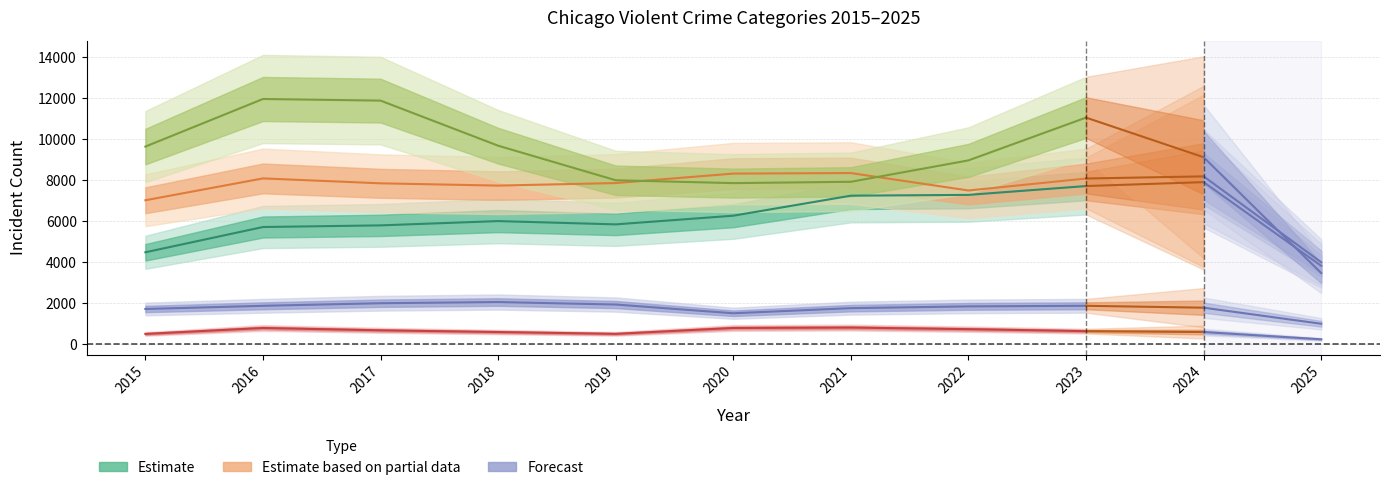

At which category does Criminal Sexual Assault reach its first local peak?

2018